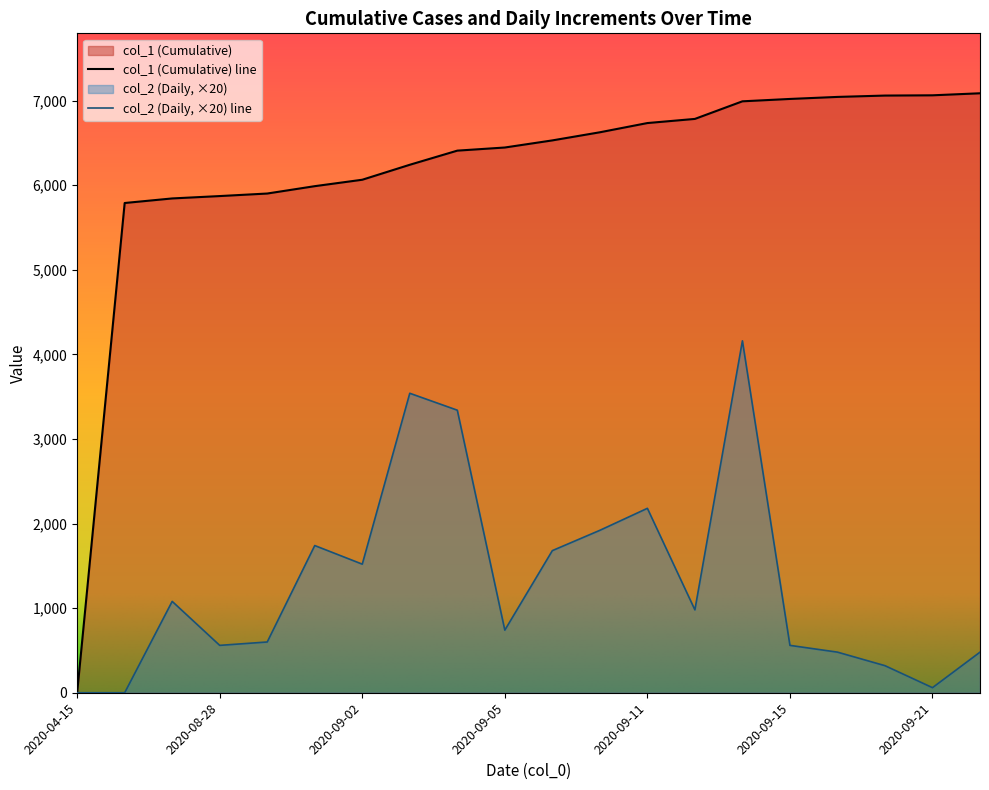

Which category has the lowest value in the col_1 series?

2020-04-15